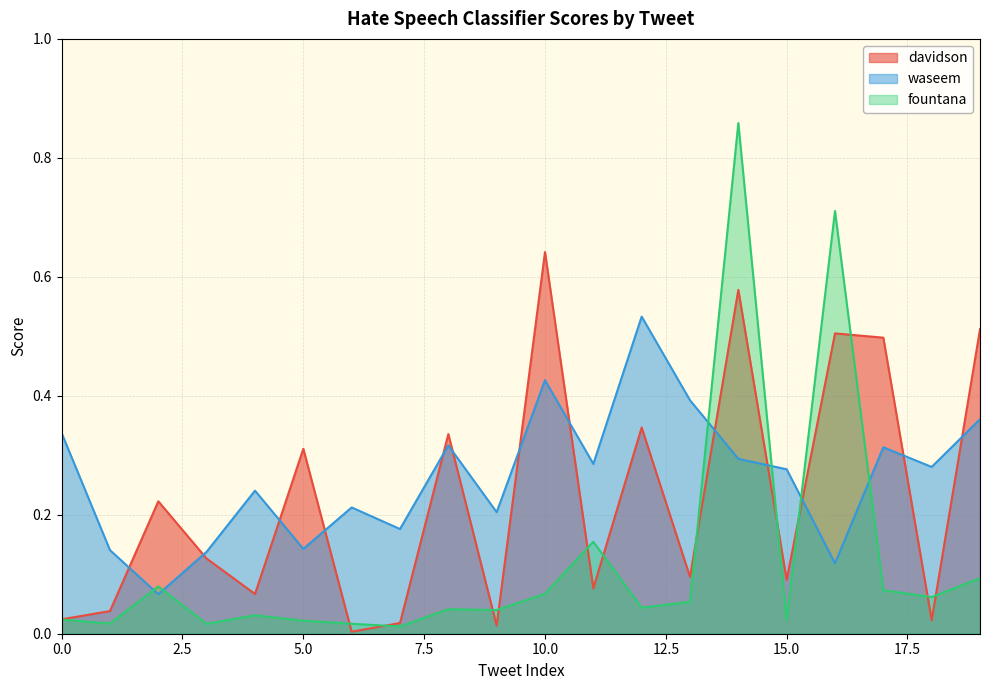

What is the total value across all series at 7?

0.2